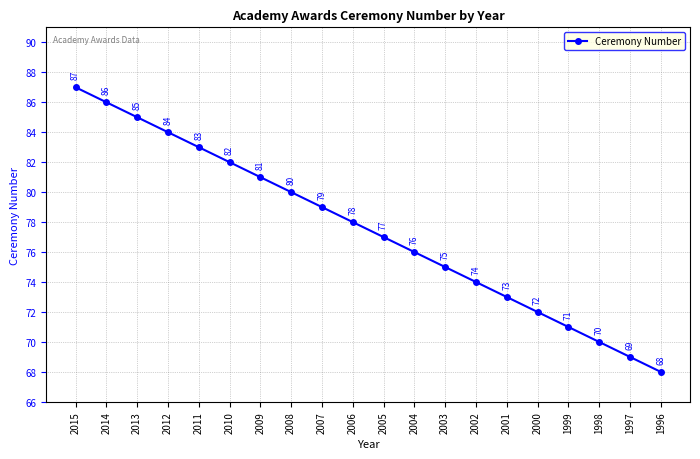

How many distinct data groups are displayed?

1